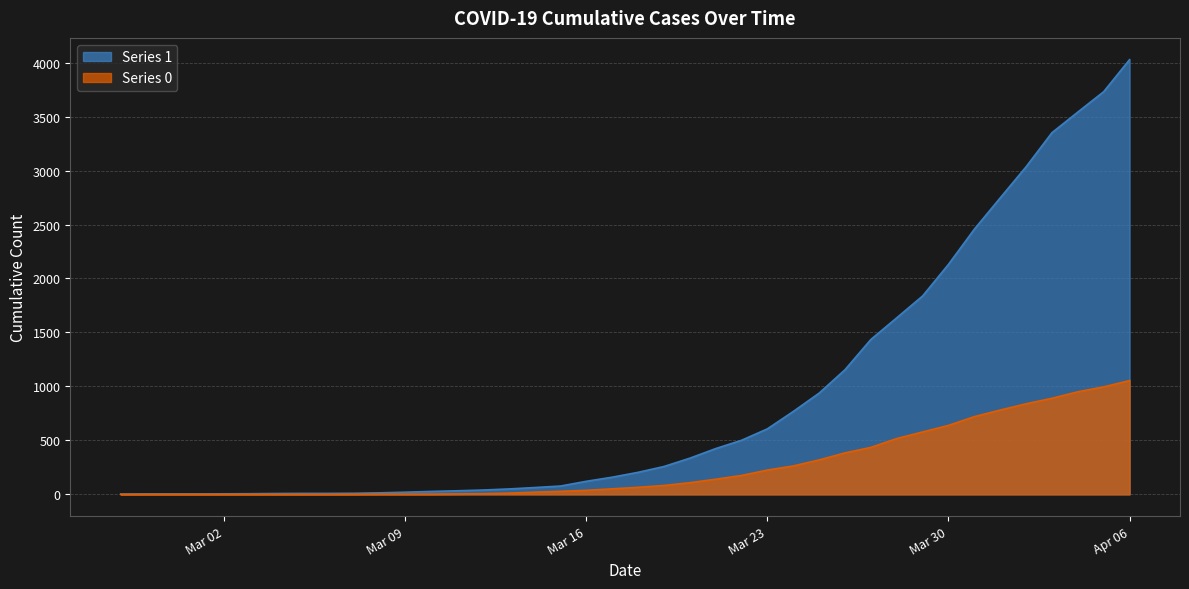

List the series in order of their peak value, highest first.

Series 1, Series 0